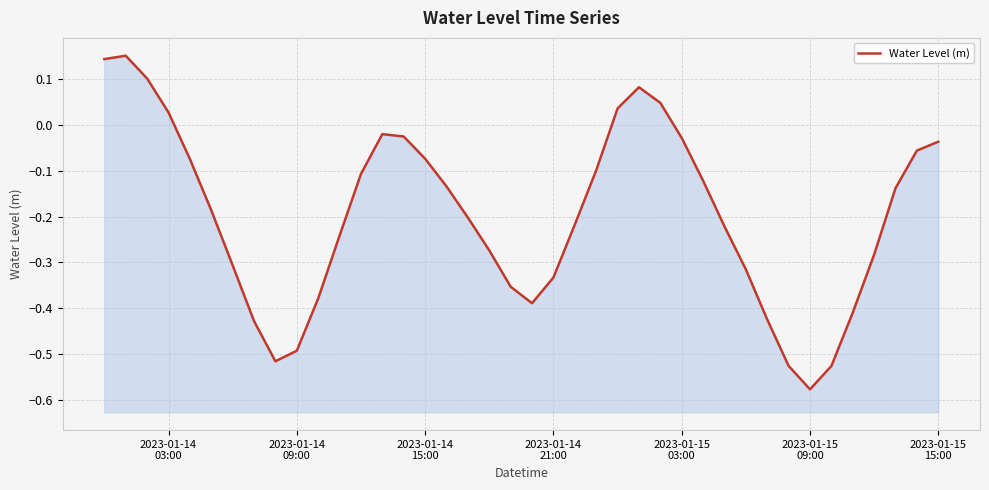

True or false: the data shows -0.5 at 2023-01-14 09:00.

True